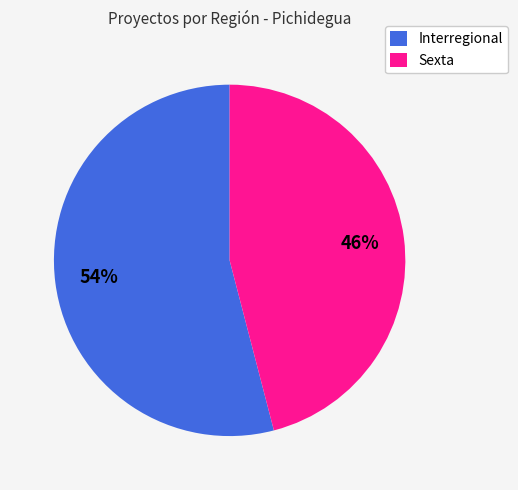

What is the smallest slice in the pie chart?

Sexta